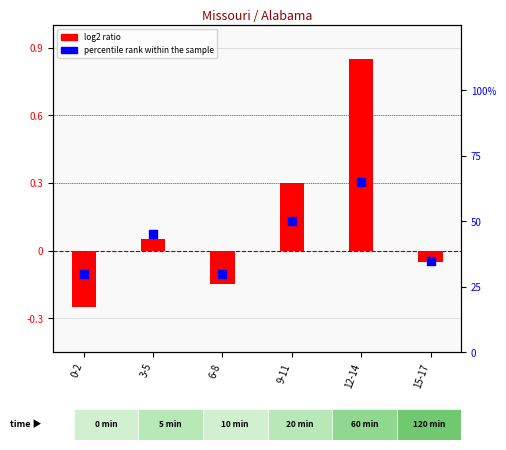

What are all the series names shown in the legend?

log2 ratio, percentile rank within the sample